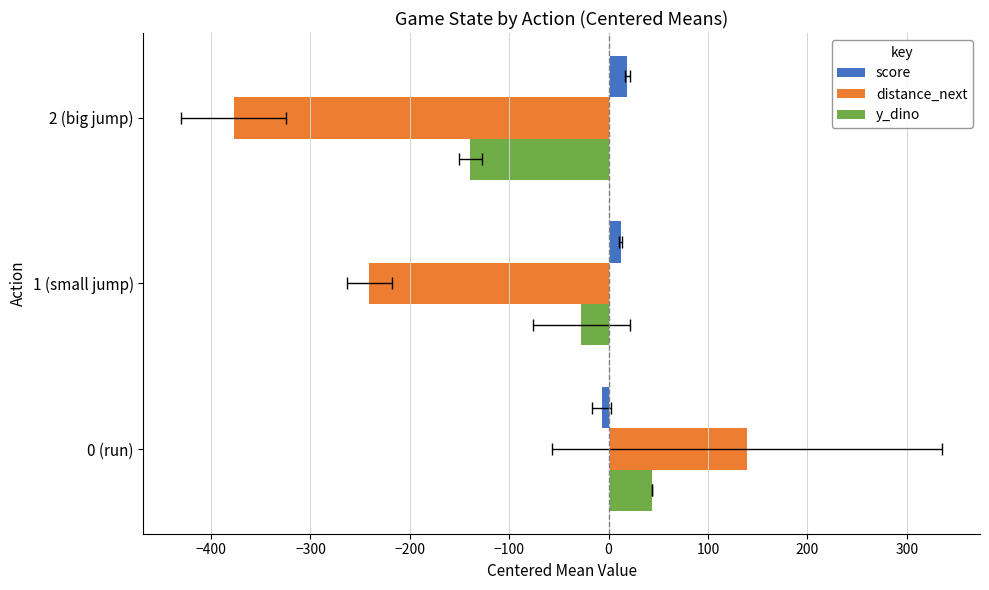

How many bars are there in each group?

3